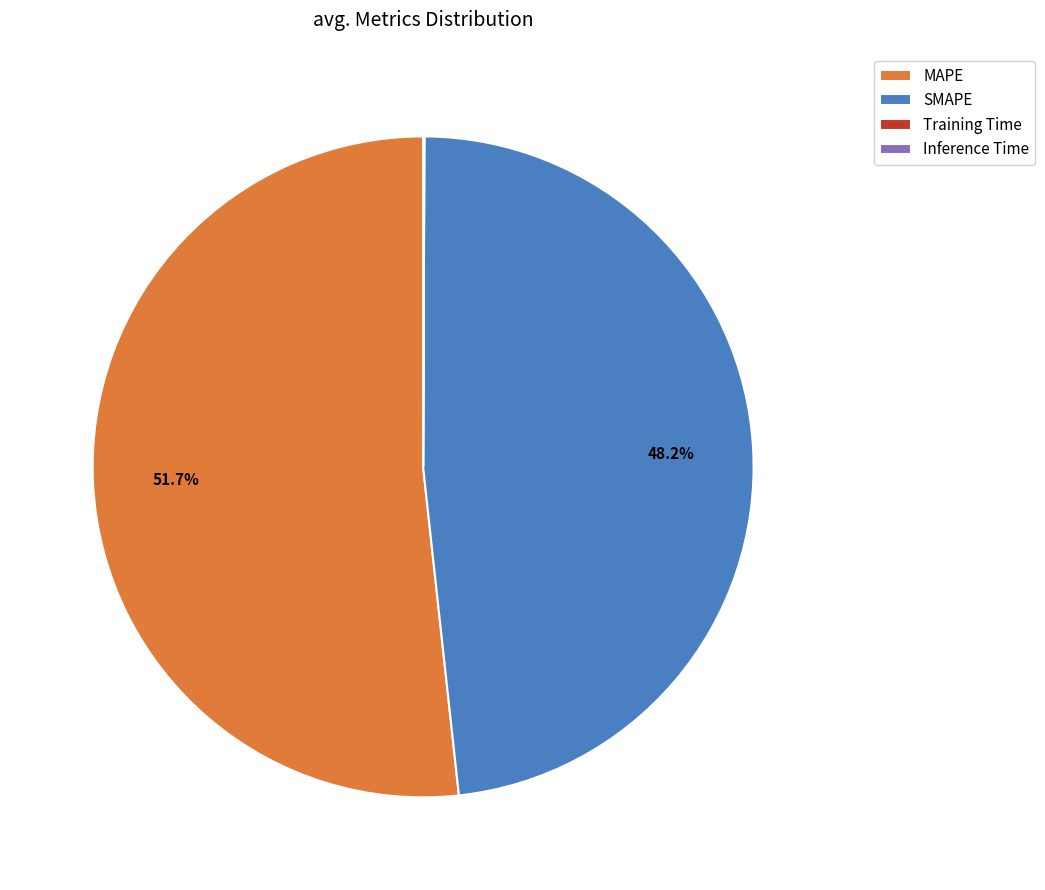

Do SMAPE and MAPE together represent more than half of the pie?

Yes